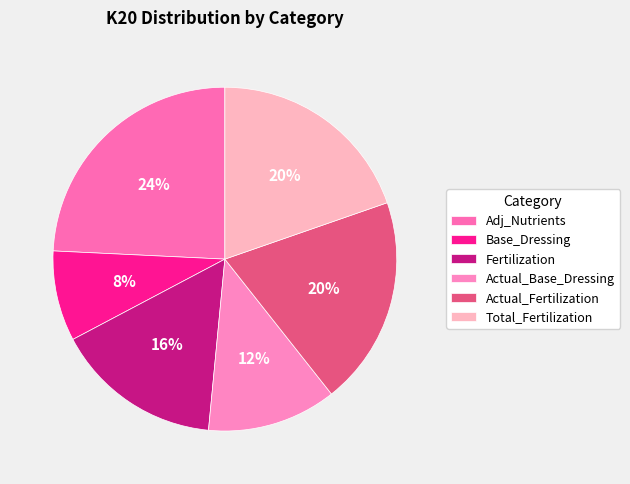

To the nearest percent, what is the difference between the Base_Dressing and Adj_Nutrients slice percentages?

16%